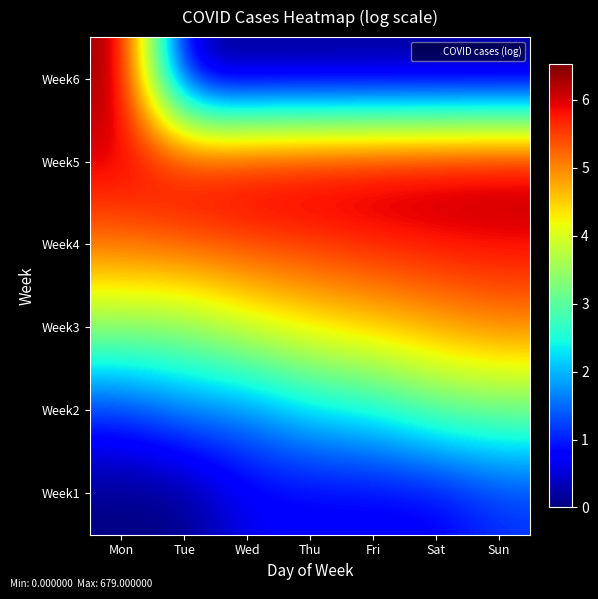

Which category has the lowest value across all series?

Mon